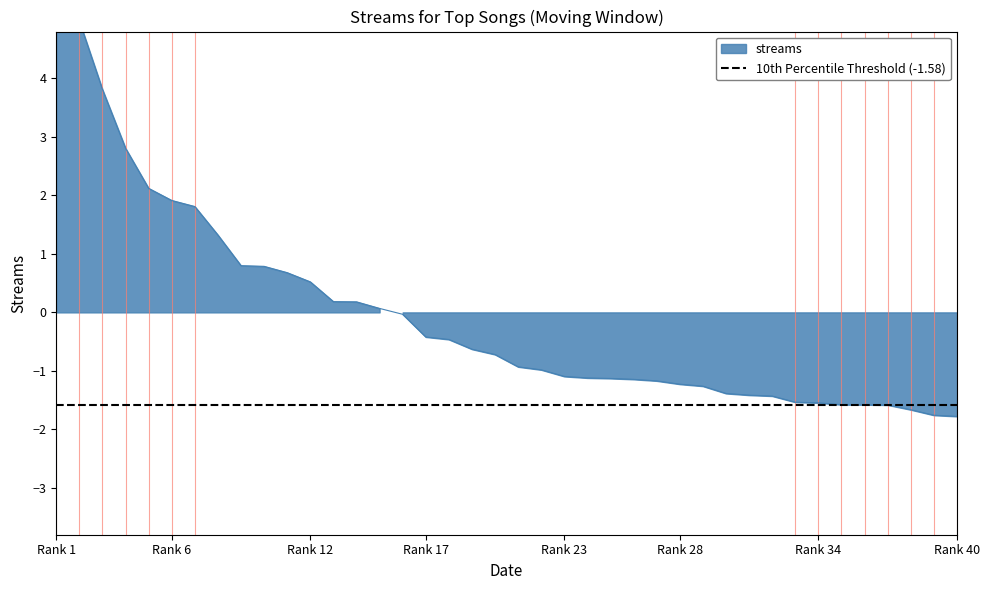

The value at 28 is -1.9. True or false?

False